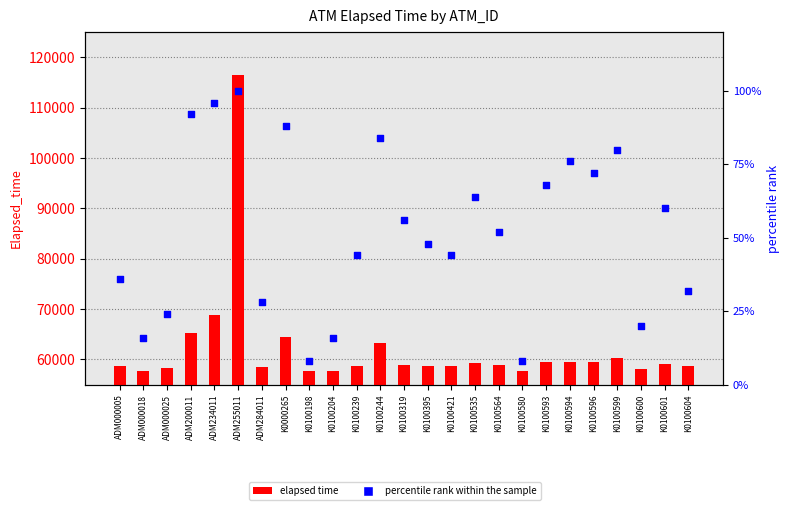

Which series has the largest total across all categories?

elapsed time